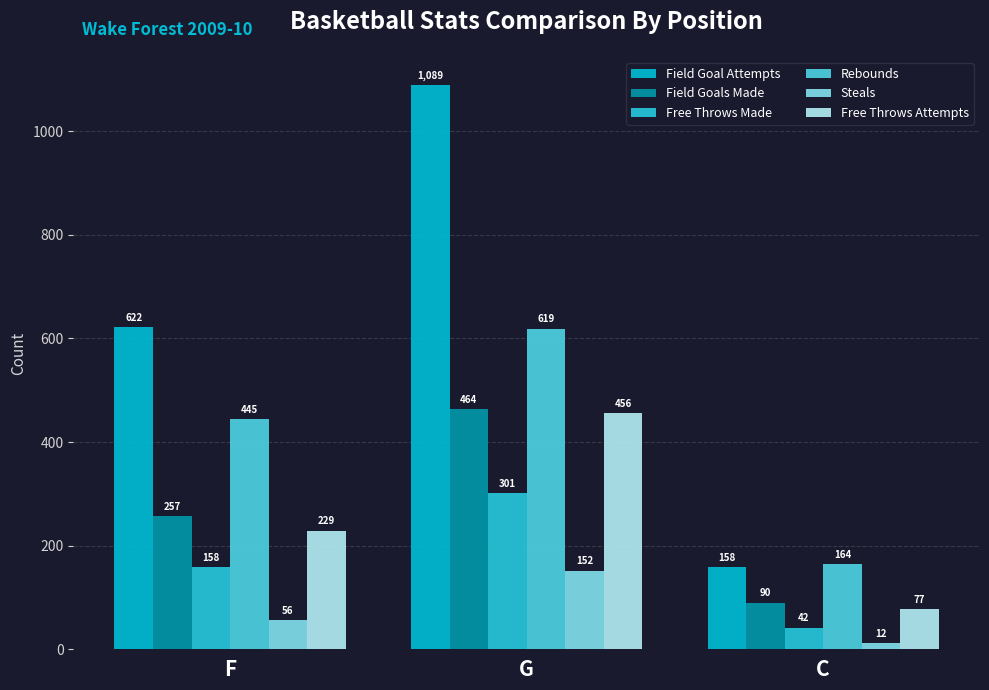

Rank the series at F from highest to lowest value.

Field Goal Attempts, Rebounds, Field Goals Made, Free Throws Attempts, Free Throws Made, Steals